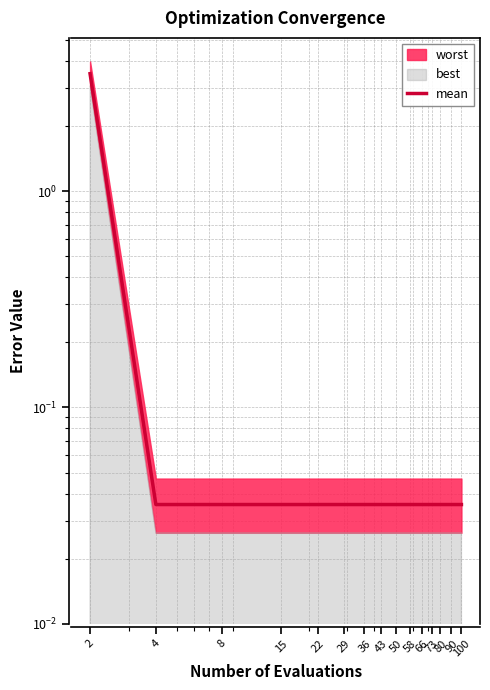

List the labels in order of value, largest first.

2, 4, 8, 15, 22, 29, 36, 43, 50, 58, 66, 73, 80, 90, 100